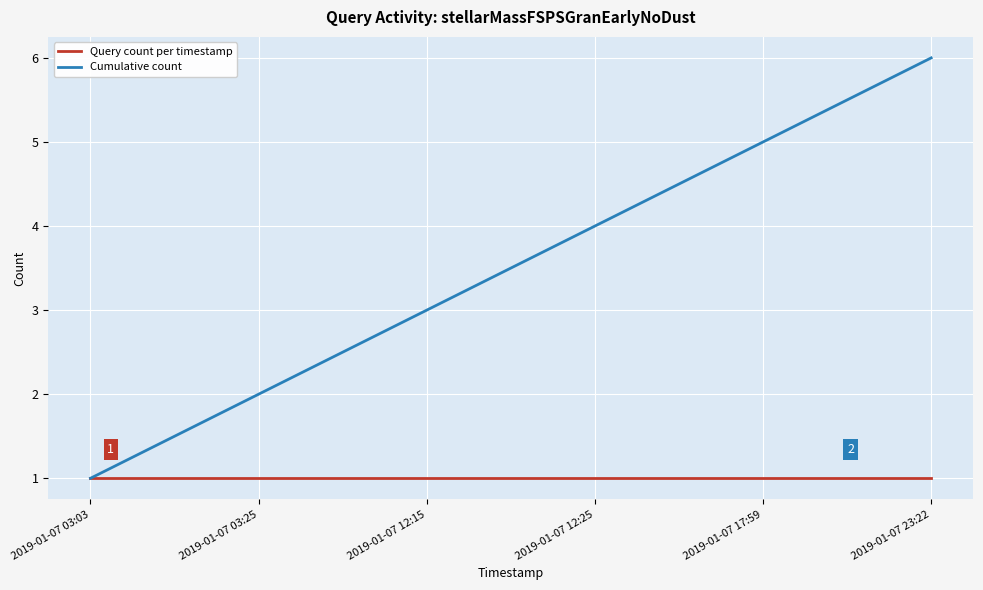

What is the average value of the Query count per timestamp series?

1